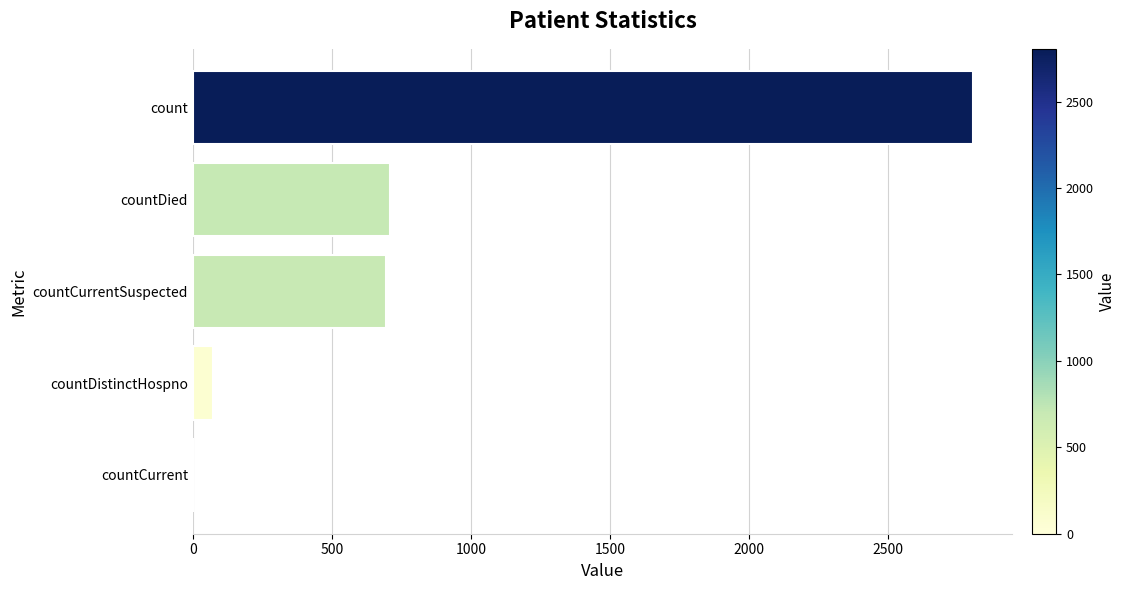

Where is the data nearest to the value 1402?

countDied